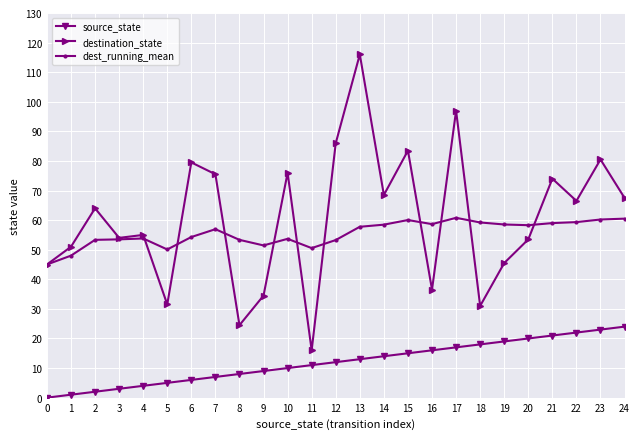

The value of destination_state at 18 is 62.3. True or false?

False